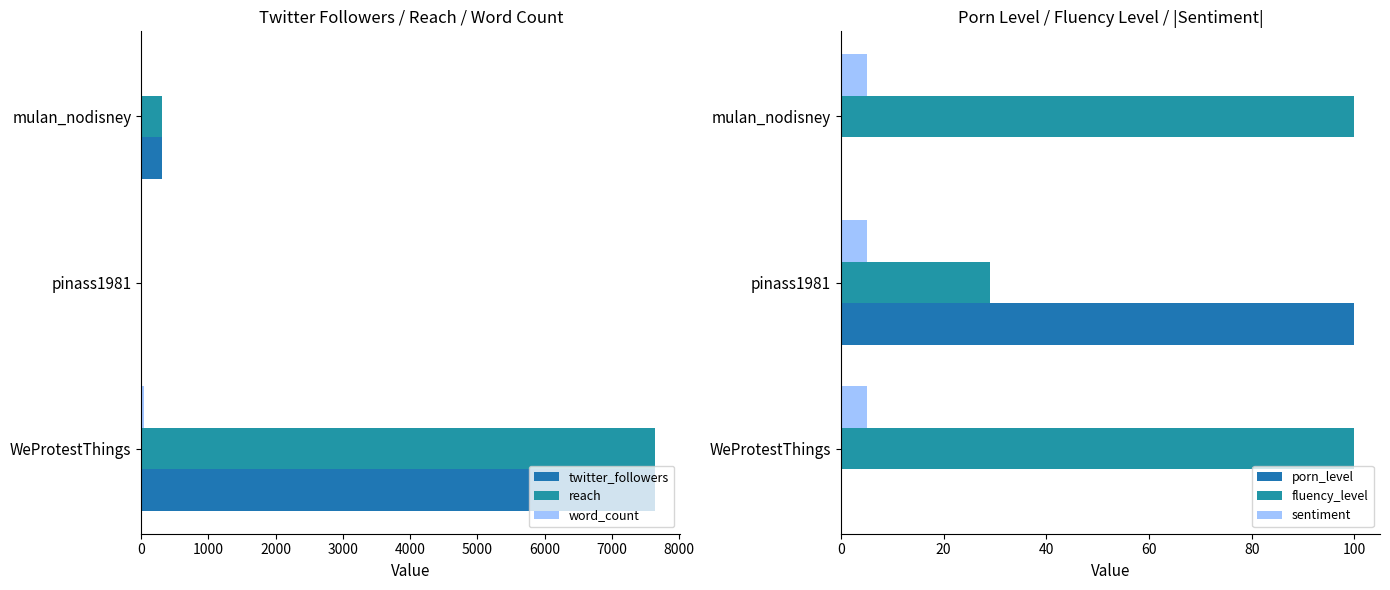

What is the spread (max minus min) of values at 0?

7636.0